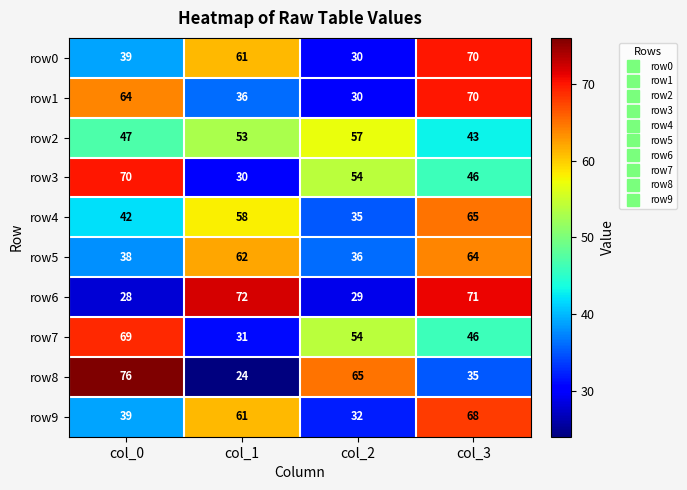

True or false: row8 has a value of 115 at col_2.

False